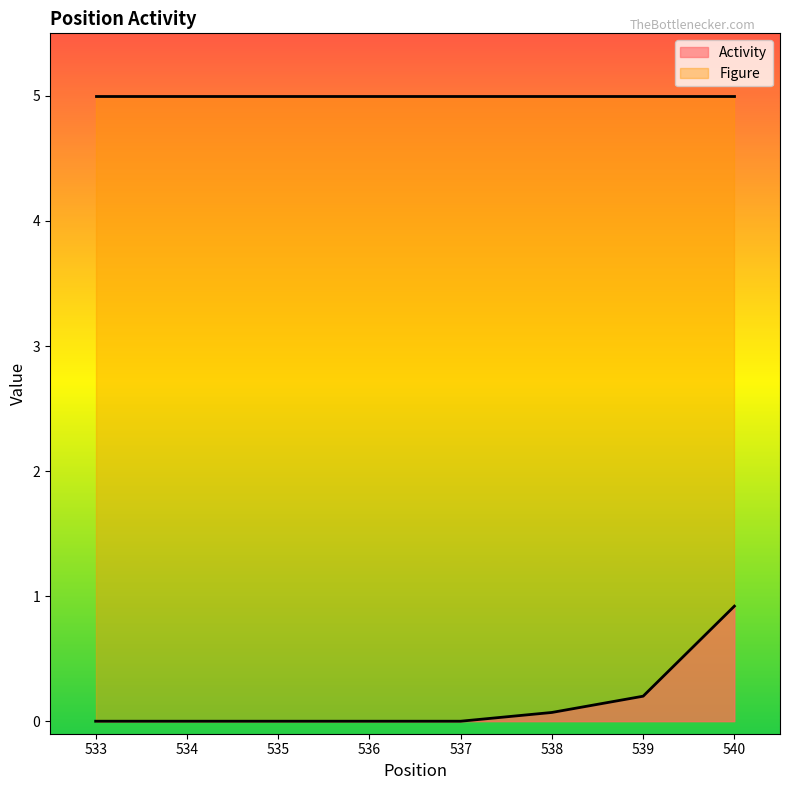

What is the difference between the maximum and minimum values in the Activity series?

0.9